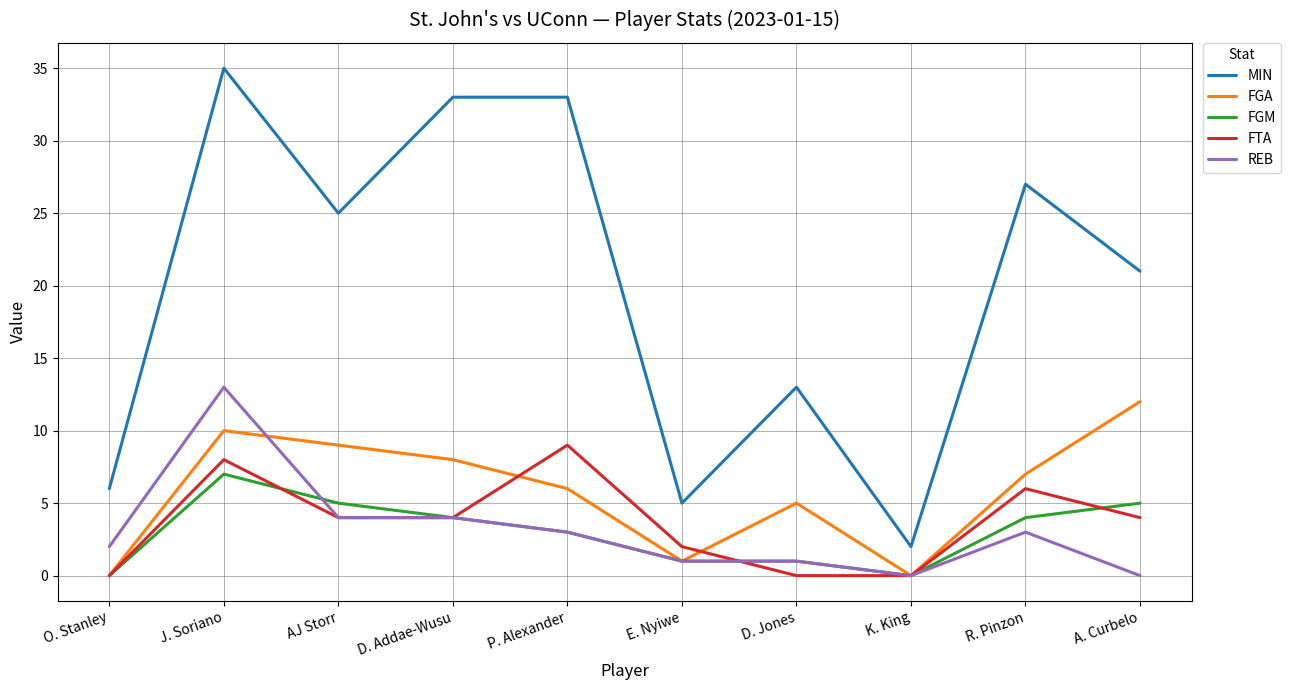

Which series has the largest total across all categories?

MIN